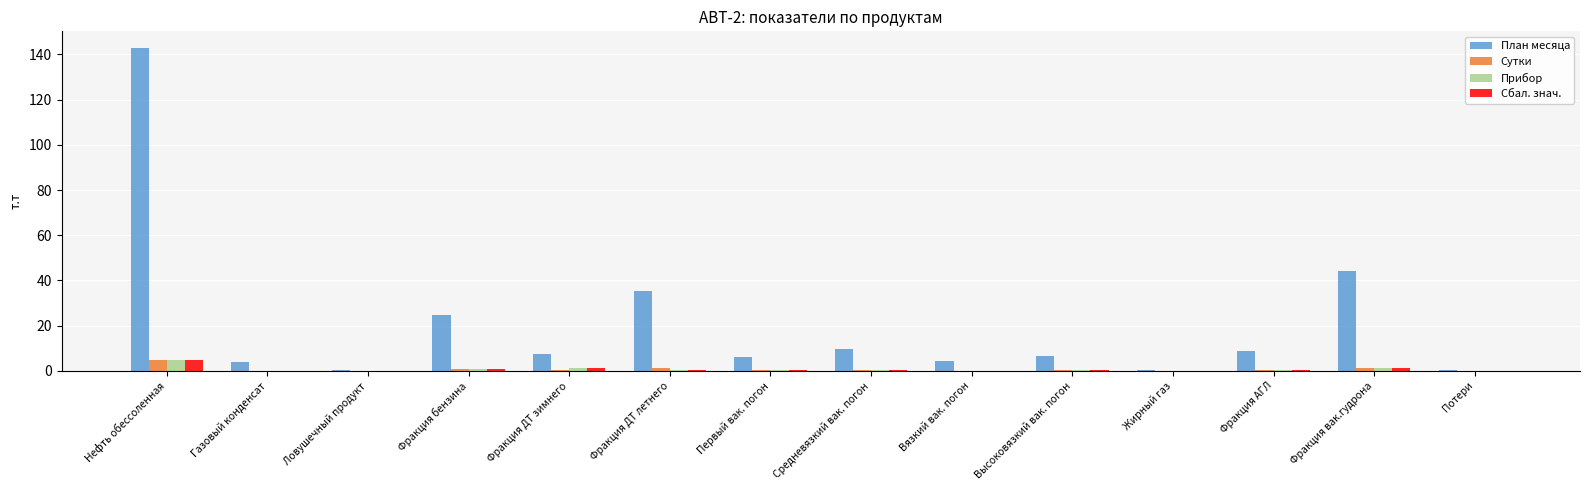

Is the value of План месяца at Фракция АГЛ greater than the value of Прибор at Фракция ДТ летнего?

Yes